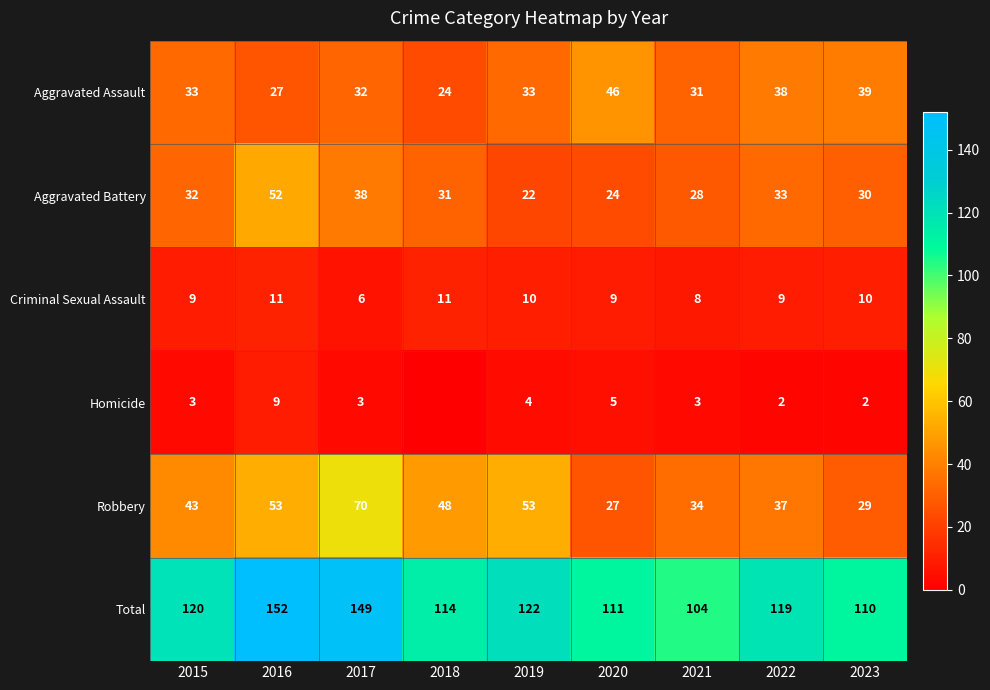

What is the sum of the Aggravated Assault values at 2017 and 2016?

59